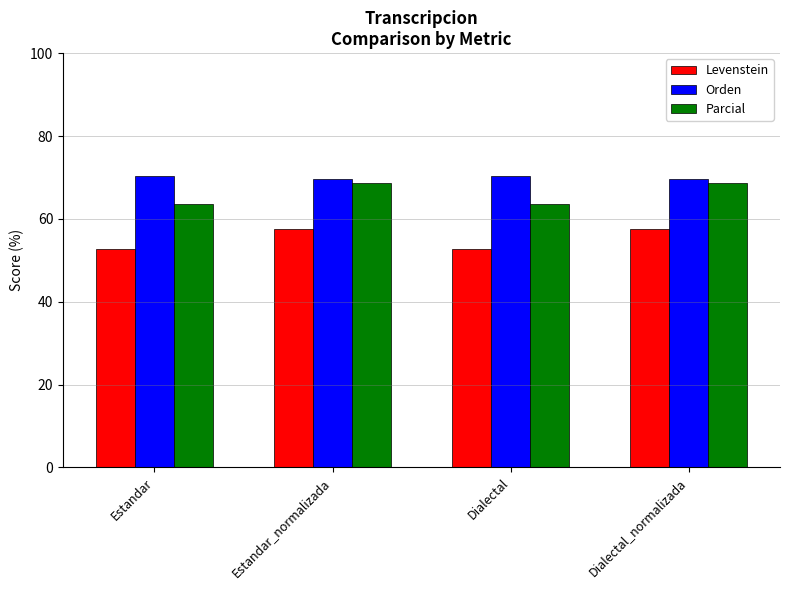

How many groups of bars are there?

4